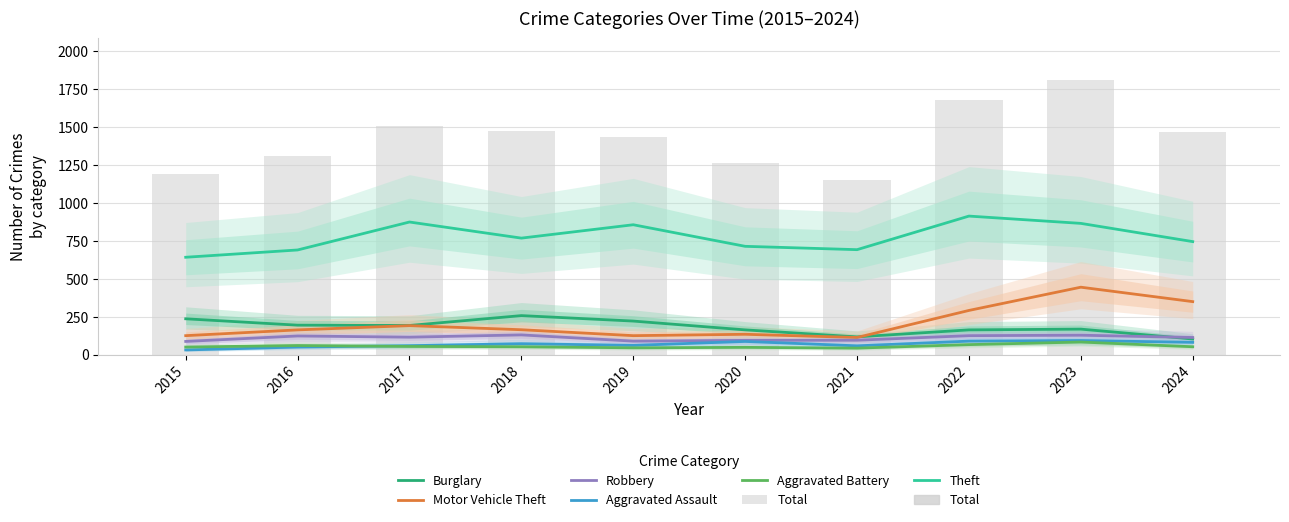

Count the number of categories in the chart.

10